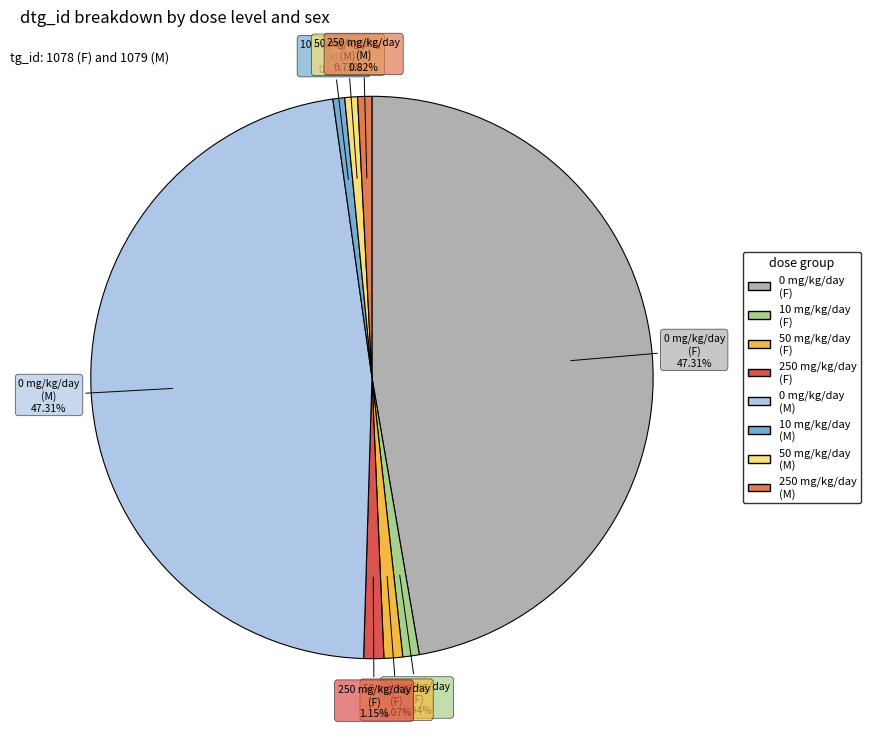

Is there a majority slice in this chart?

No